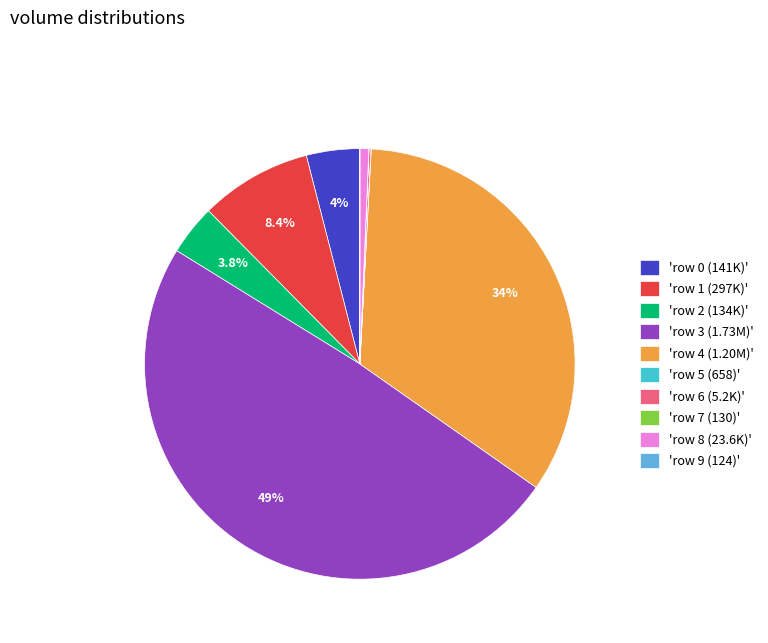

How much of the chart is everything except 'row 0 (141K)'?

96.0%